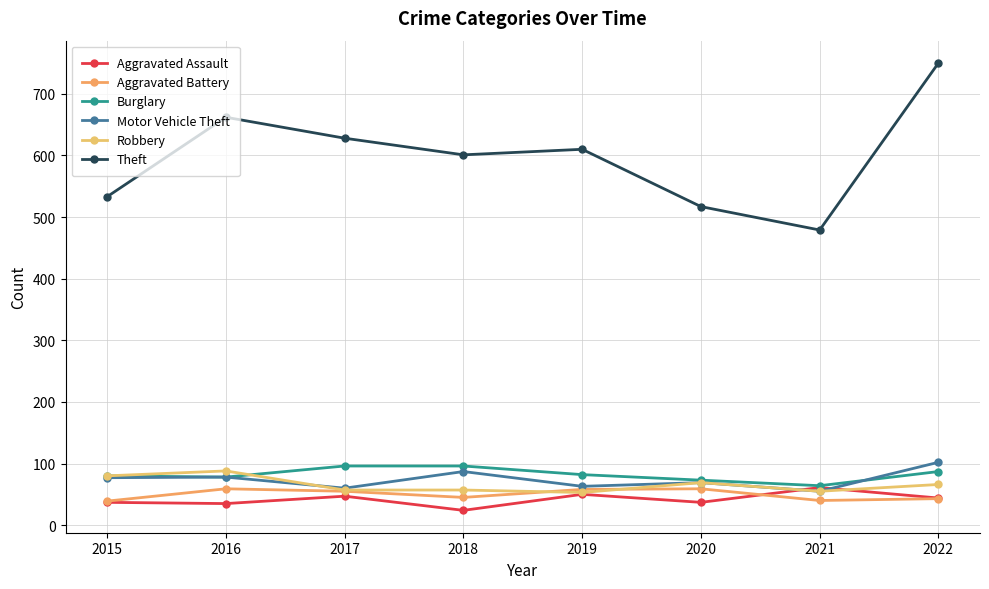

True or false: Aggravated Assault and Theft cross at least once.

False